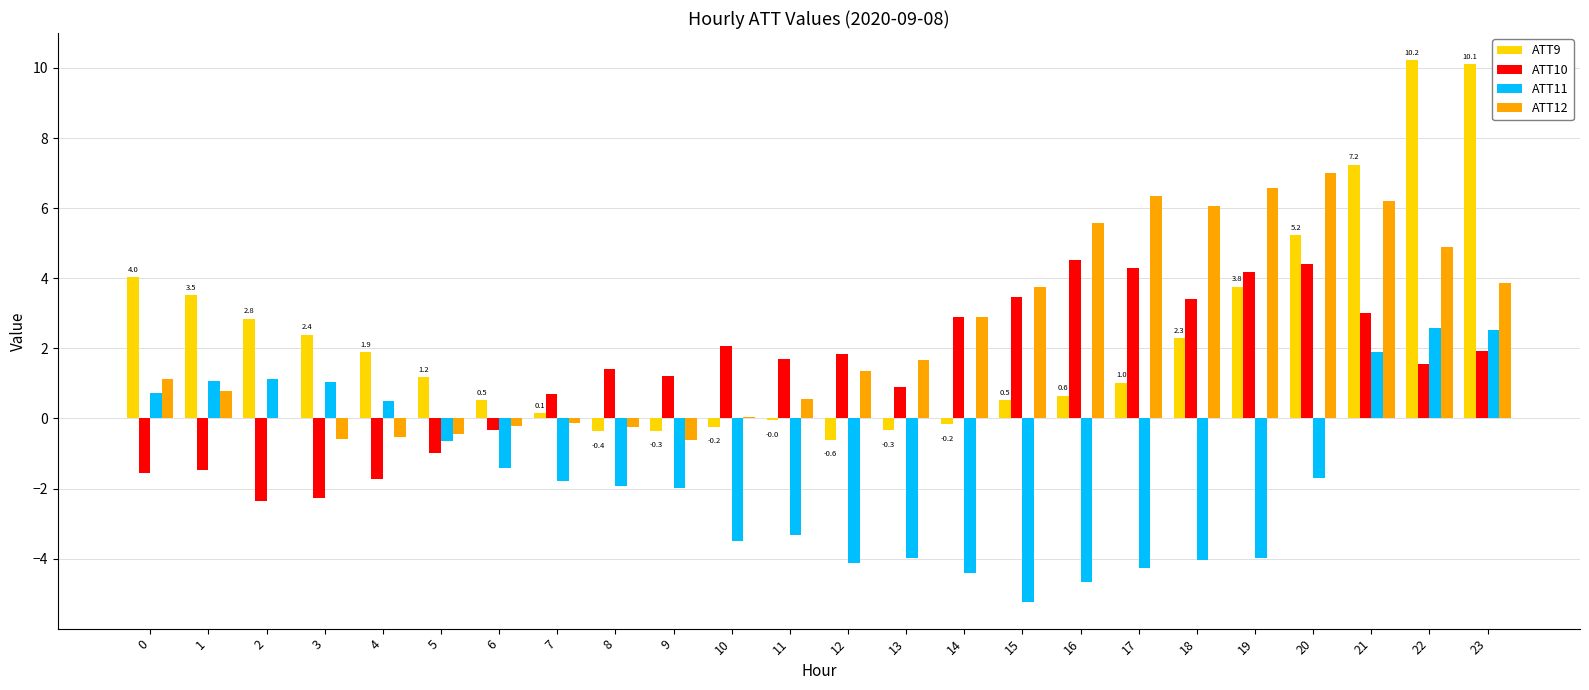

What is the approximate value of ATT9 at 8?

-0.4